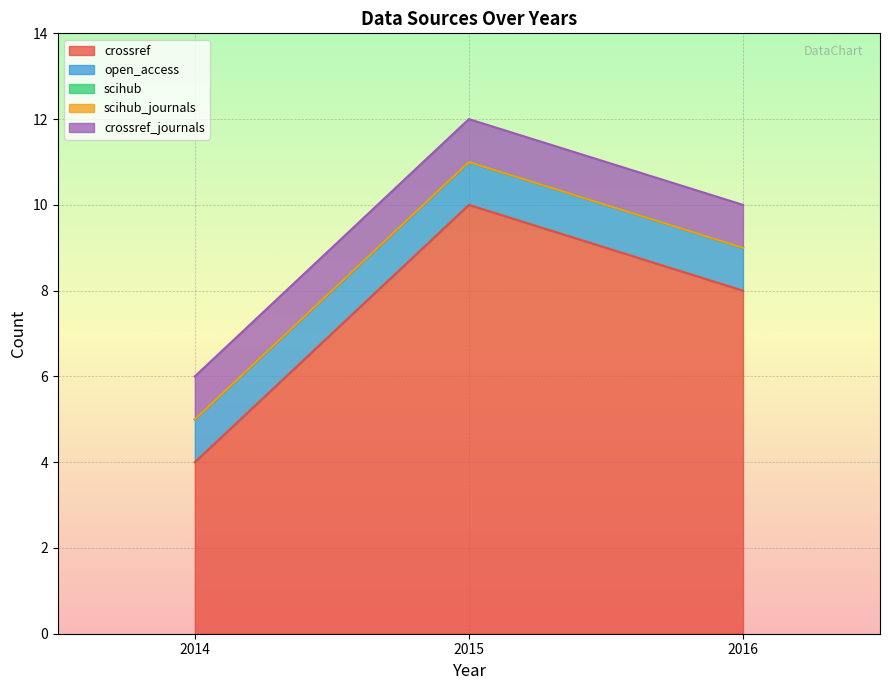

Is the value of scihub_journals at 2014 greater than the value of crossref_journals at 2014?

No